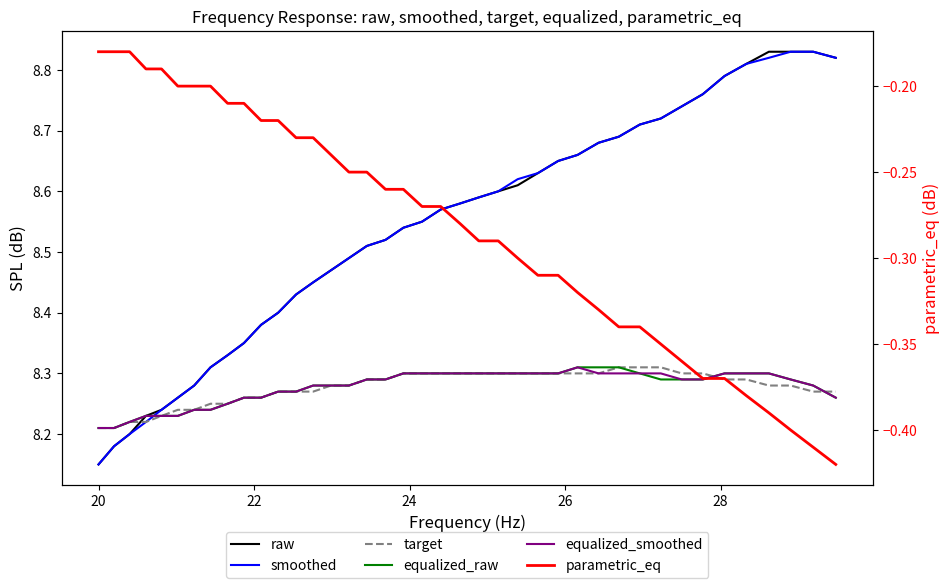

How many interior local peaks does the equalized_smoothed series have?

1